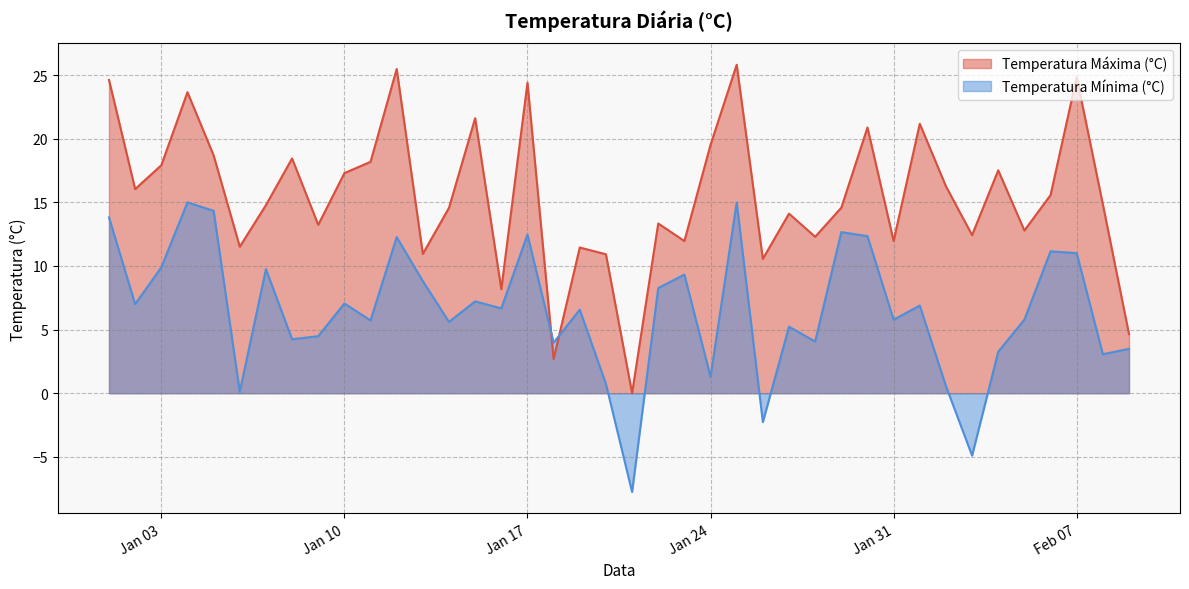

Which series has the largest total across all categories?

Temperatura Máxima (°C)